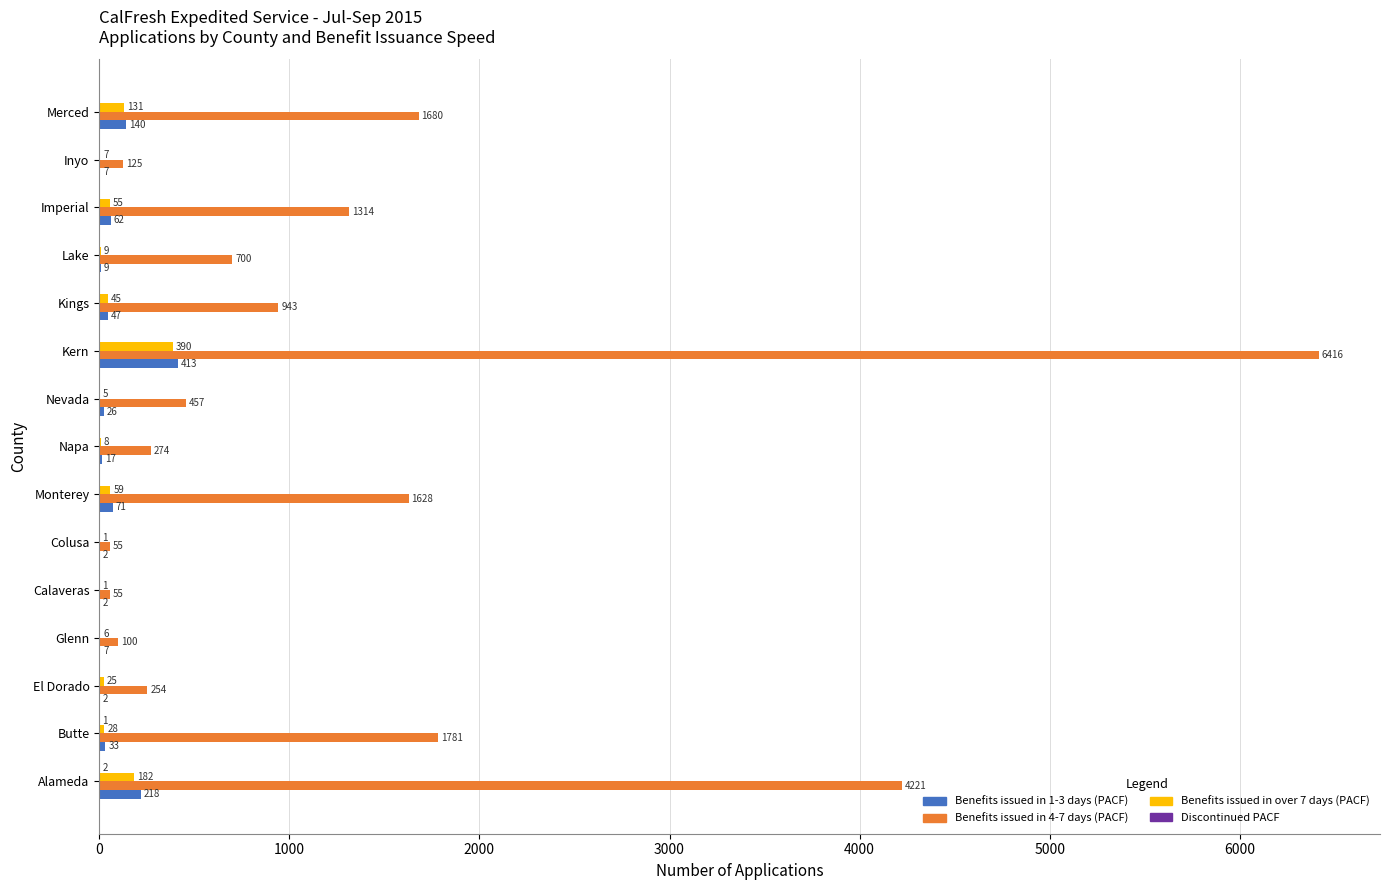

Which series changed the most between Alameda and Colusa?

Benefits issued in 4-7 days (PACF)